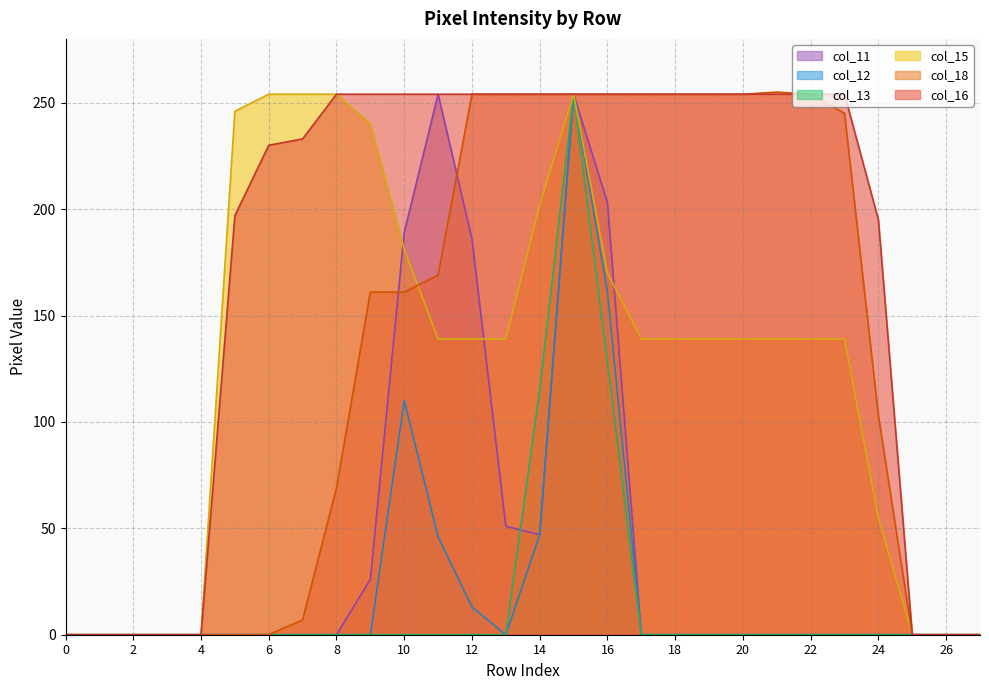

Which series changed the most between 11 and 14?

col_11